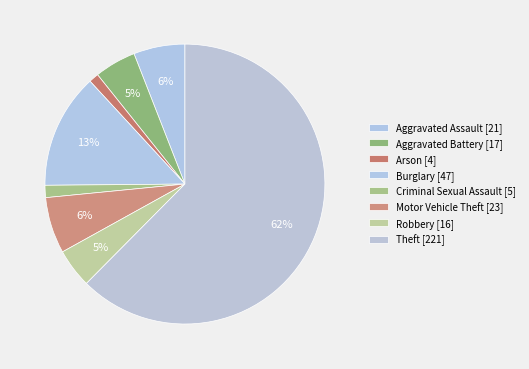

Count the number of slices in the pie.

8